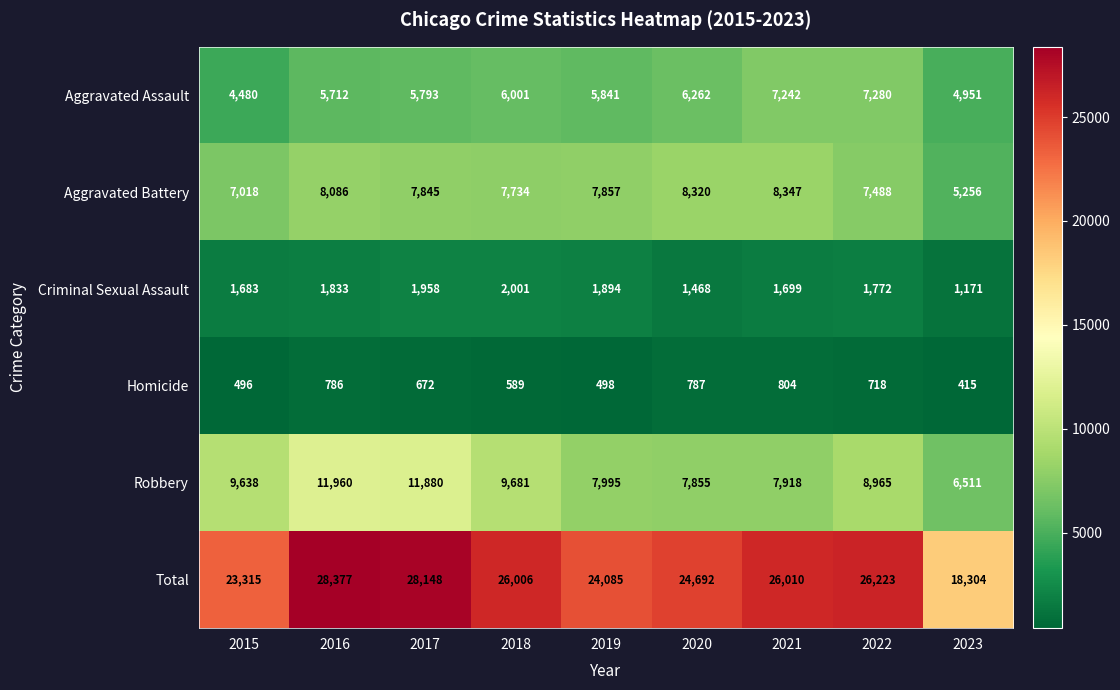

Count the number of categories in the chart.

9